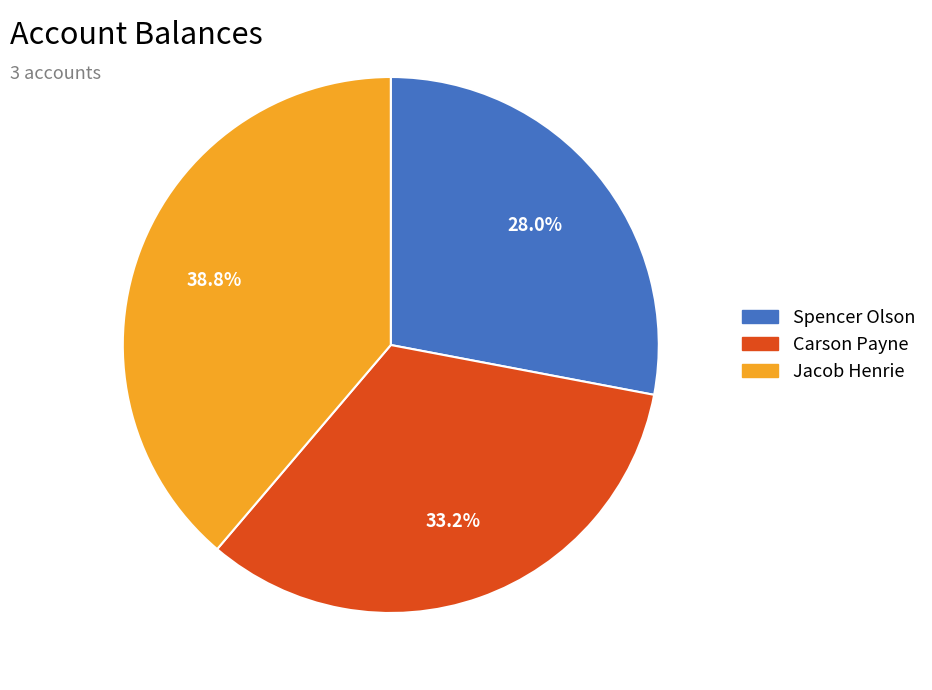

To the nearest percent, what percentage of the pie is Spencer Olson?

28%